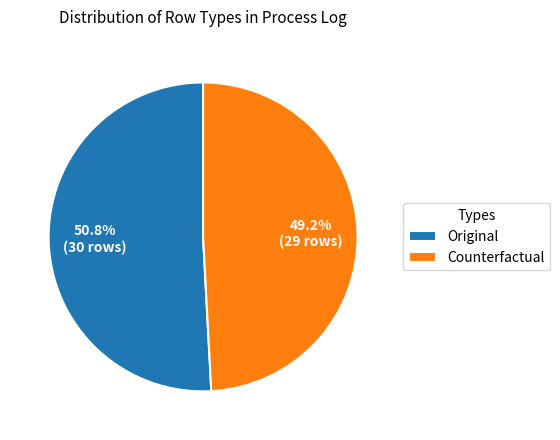

Is there any slice that represents more than half of the pie?

Yes